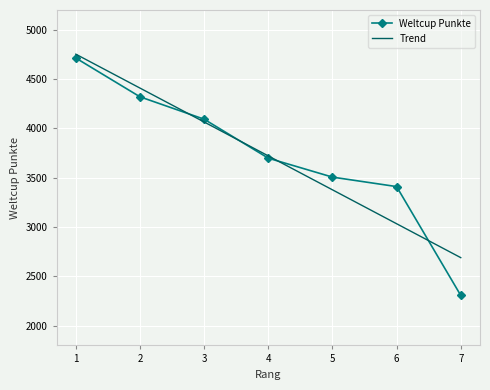

What is the difference between the second highest and second lowest values in the Weltcup Punkte series?

910.0